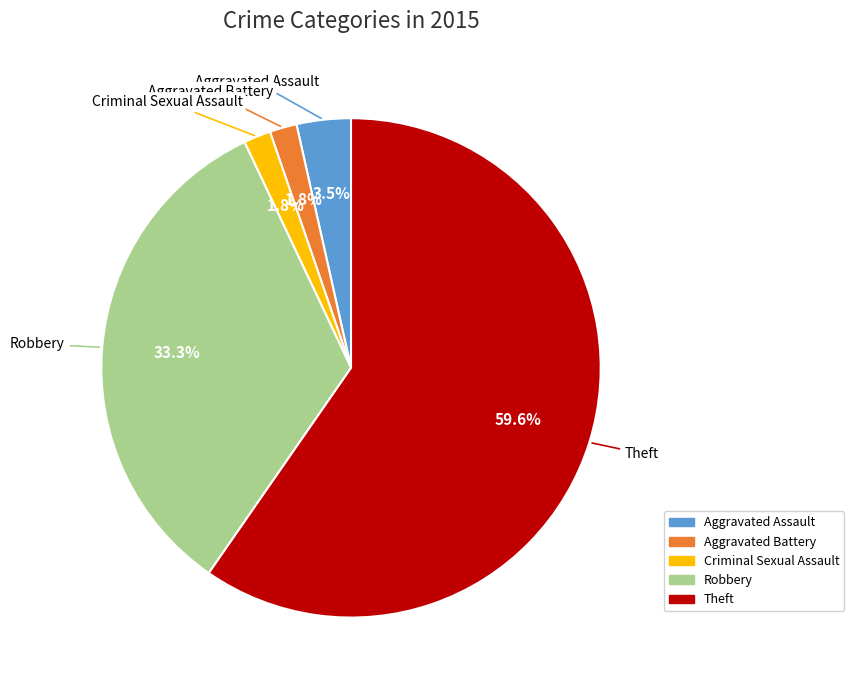

To the nearest percent, what is the difference between the largest and smallest slice percentages?

58%